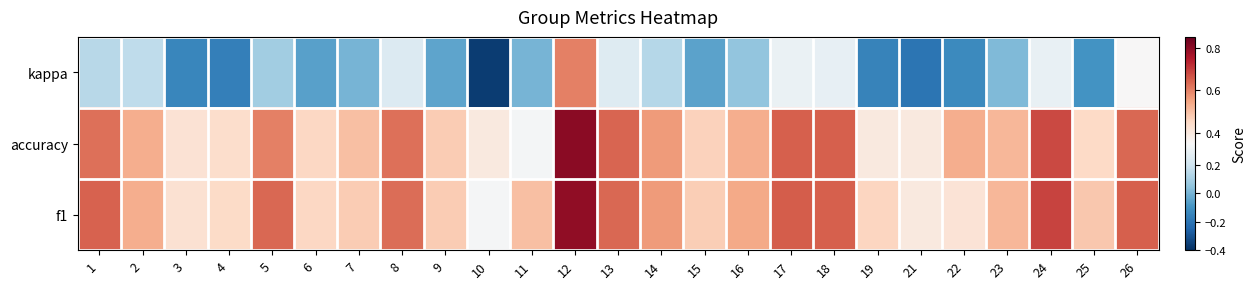

What is the spread (max minus min) of values at 4?

0.6